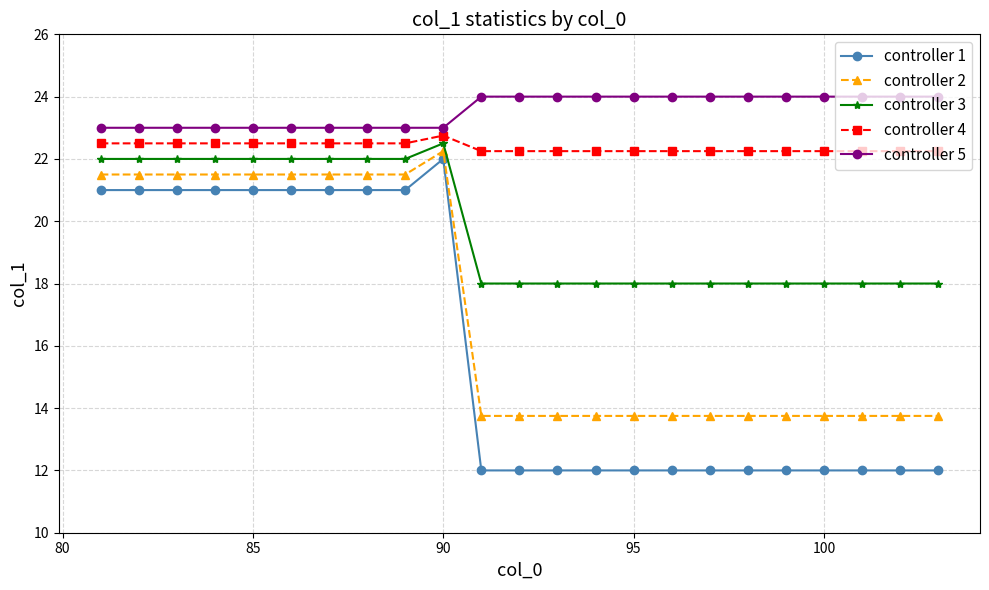

Rank the series by their average value, from lowest to highest.

controller 1, controller 2, controller 3, controller 4, controller 5